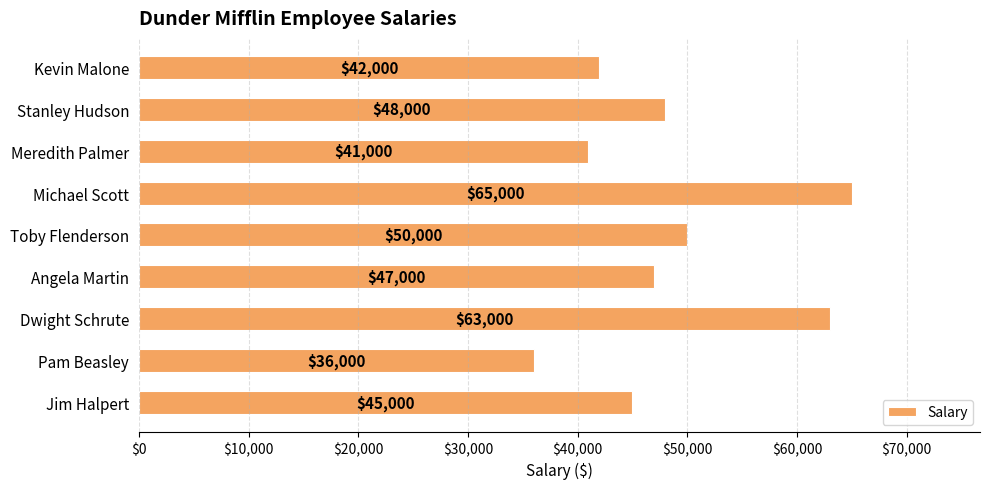

What is the difference between the maximum and minimum values?

29000